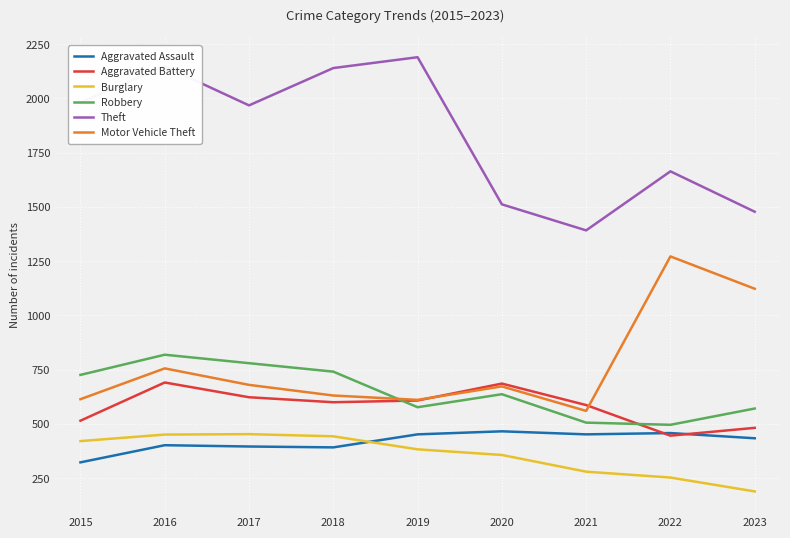

Which series has the largest total across all categories?

Theft